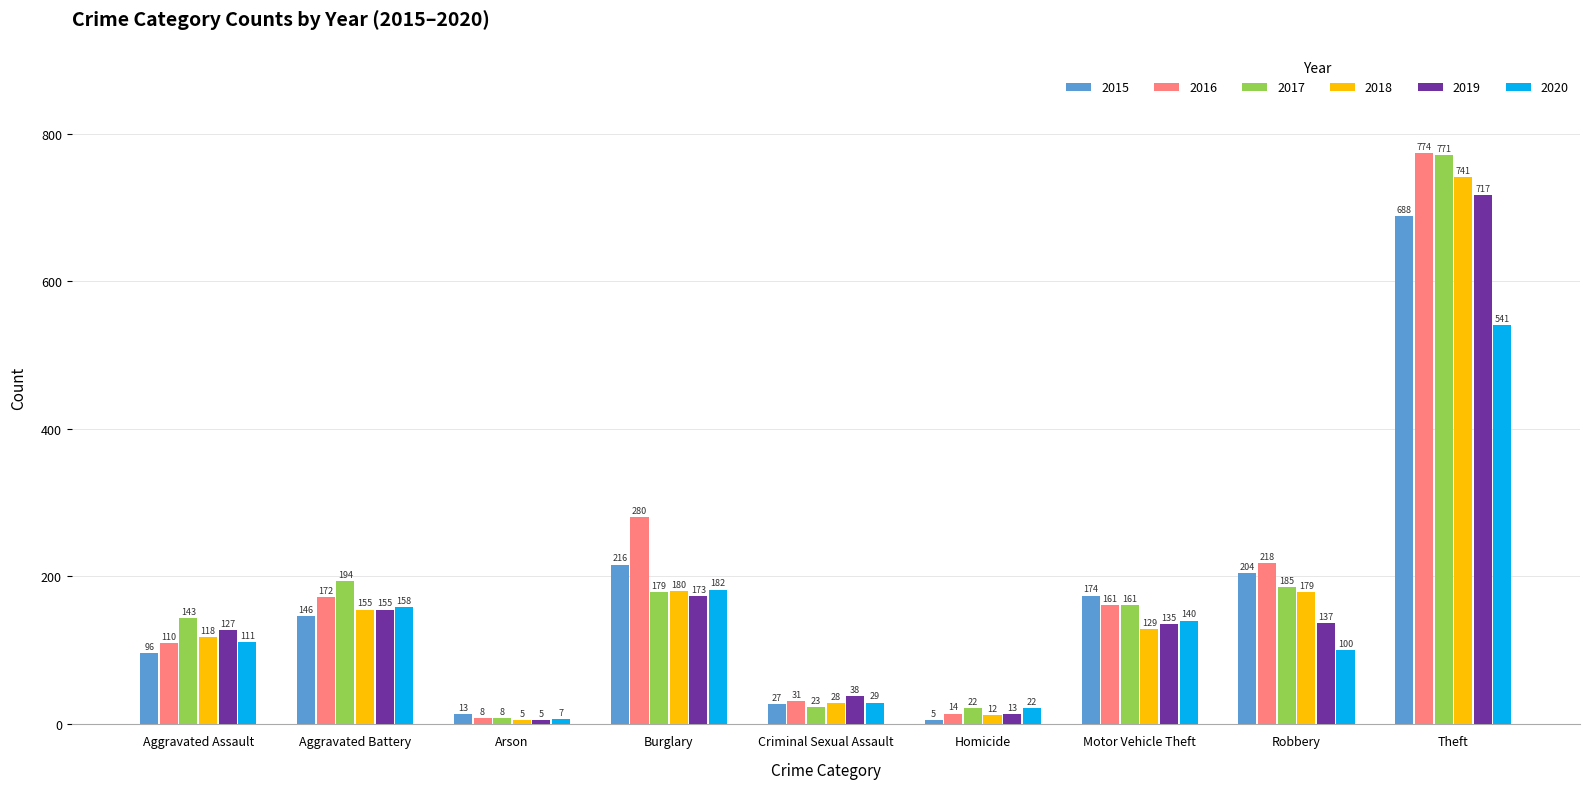

Which series changed the most between Aggravated Battery and Arson?

2017